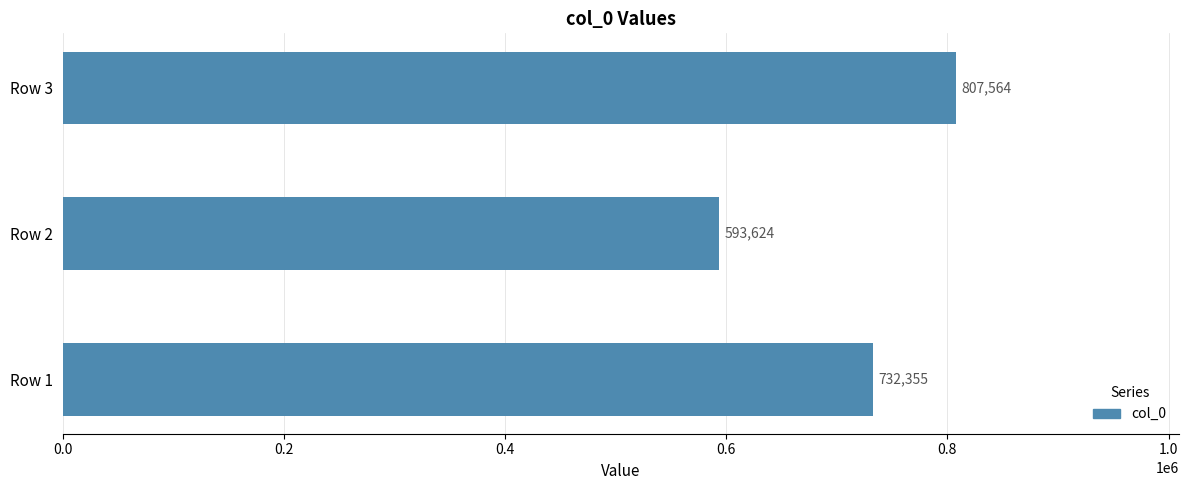

Rank the categories by value from lowest to highest.

Row 2, Row 1, Row 3